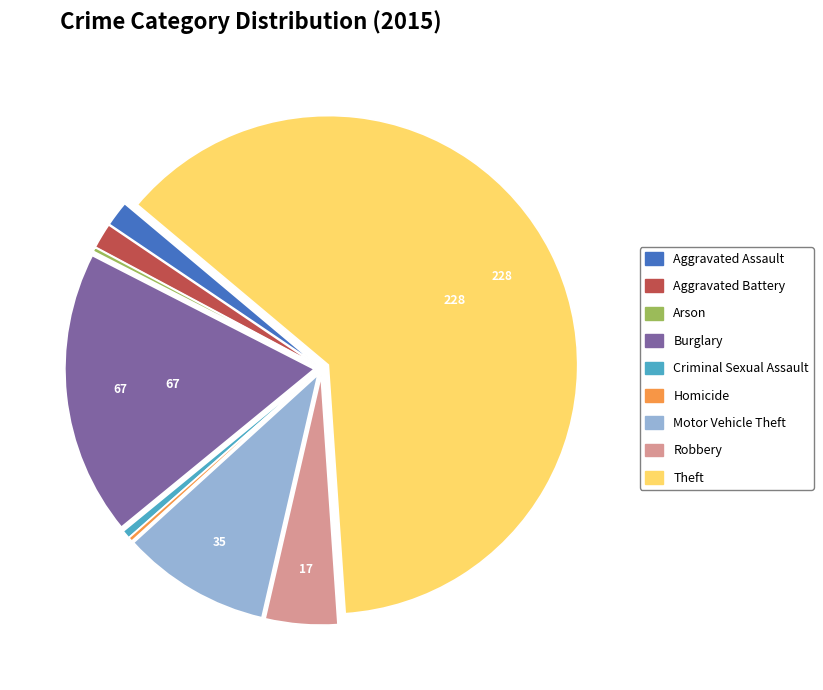

What is the majority slice?

Theft